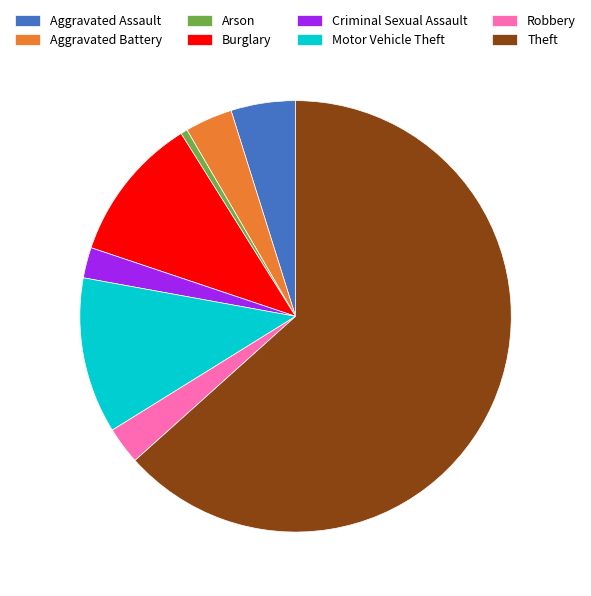

Rank the categories by value from lowest to highest.

Arson, Criminal Sexual Assault, Robbery, Aggravated Battery, Aggravated Assault, Burglary, Motor Vehicle Theft, Theft